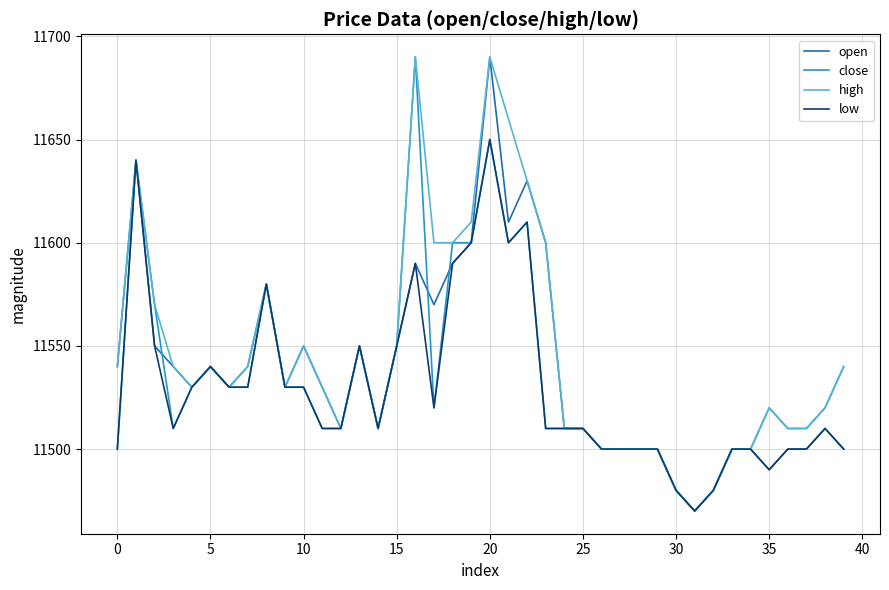

What is the sum of all open values?

461550